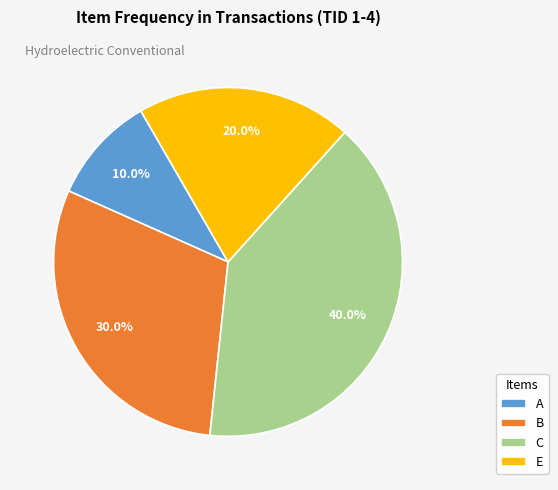

To the nearest percent, what is the combined percentage of E and C?

60%